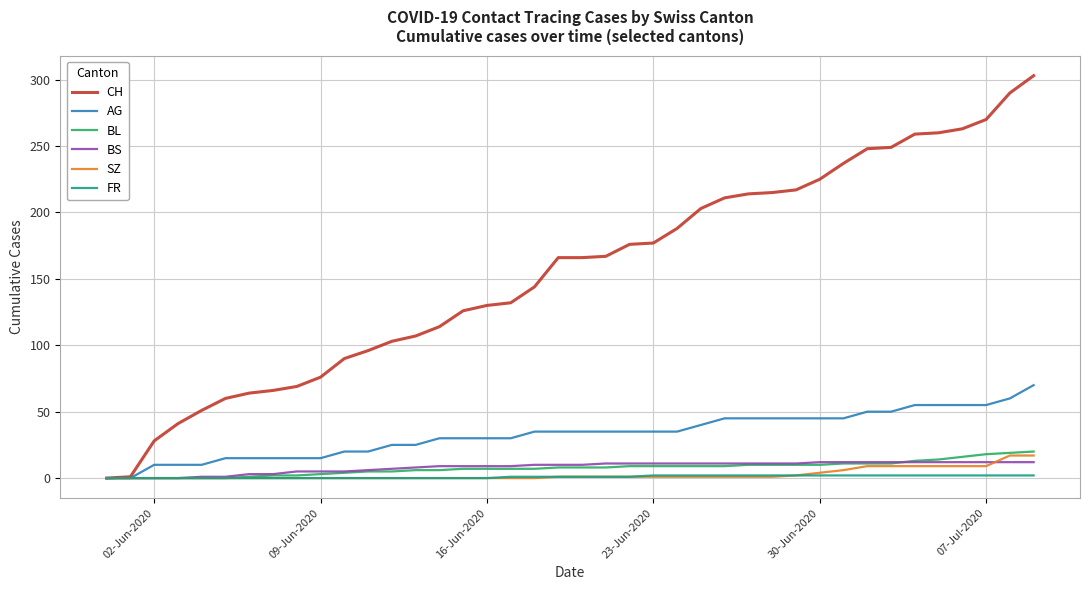

What is the maximum value shown in the chart?

303